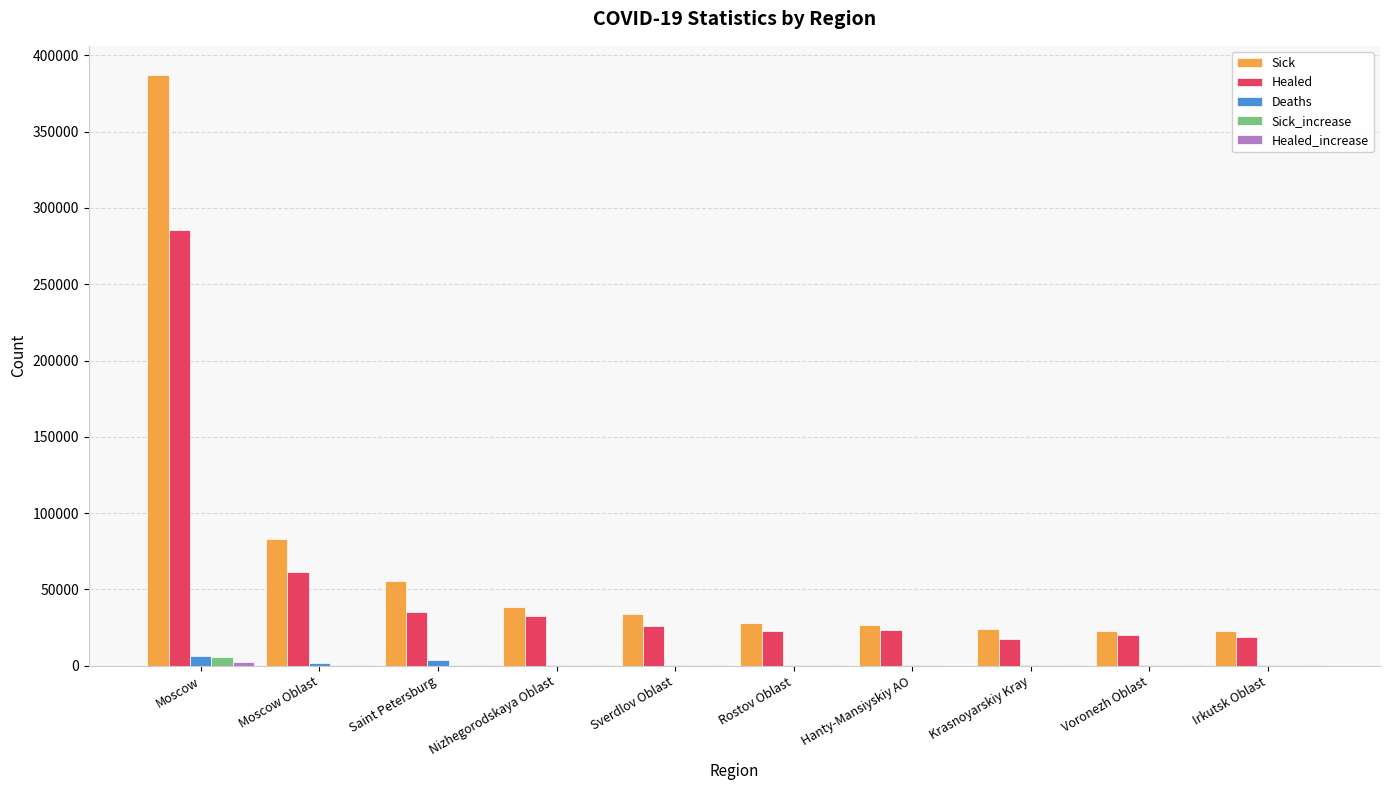

How many data points does each series have?

10